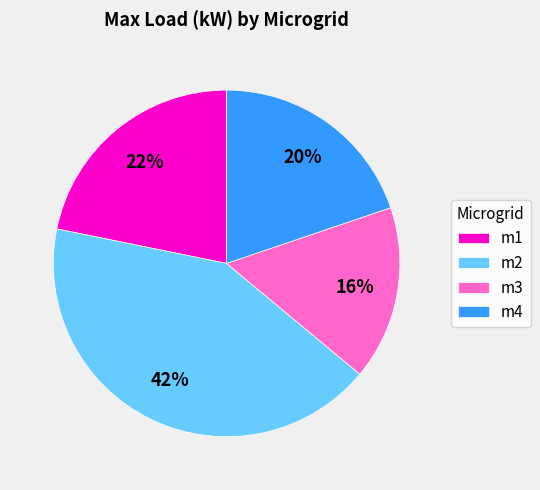

Rank the categories by value from lowest to highest.

m3, m4, m1, m2